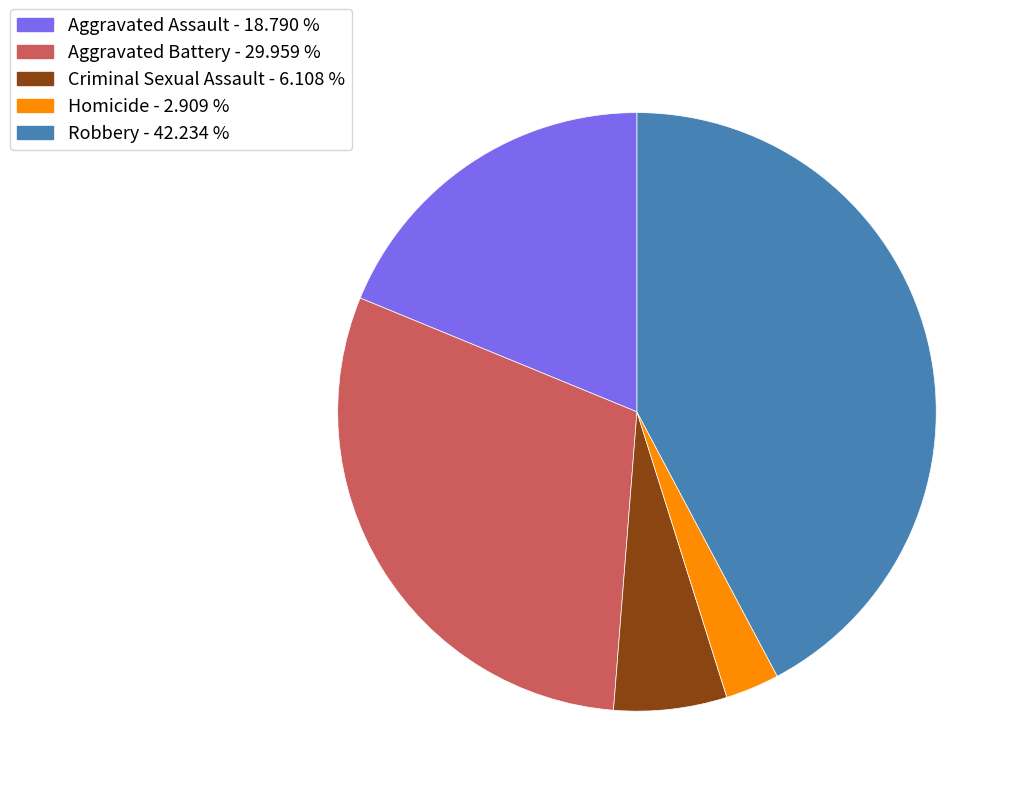

How many slices are in this pie chart?

5